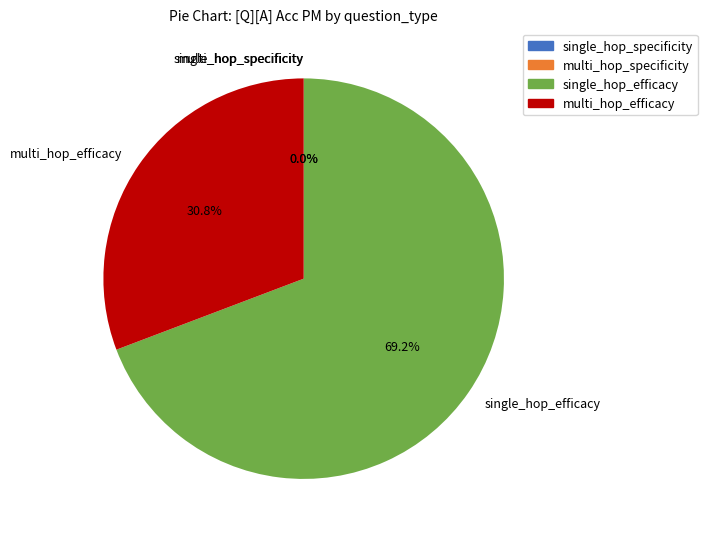

Rank the categories by value from lowest to highest.

single_hop_specificity, multi_hop_specificity, multi_hop_efficacy, single_hop_efficacy